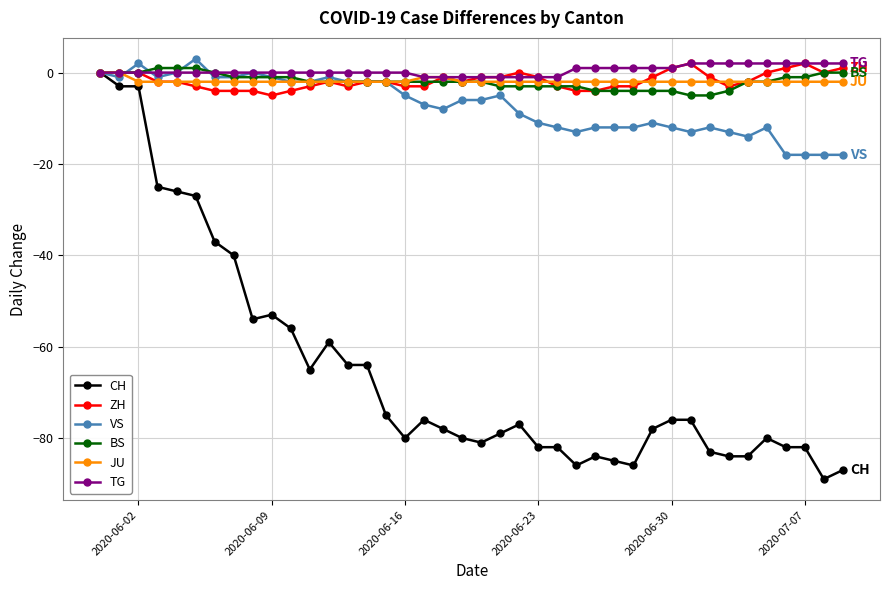

Which series has the widest spread of values?

CH